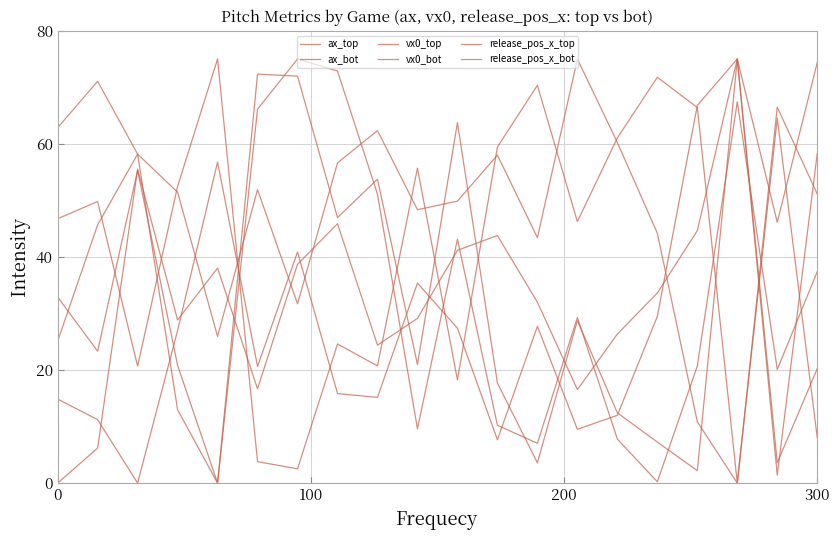

After their last crossing, which series has the higher values: release_pos_x_top or vx0_top?

release_pos_x_top